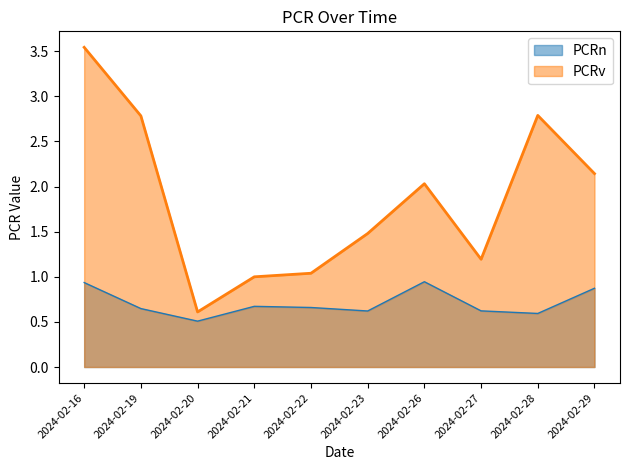

What is the value of the PCRn point at the 4th from the left?

0.7